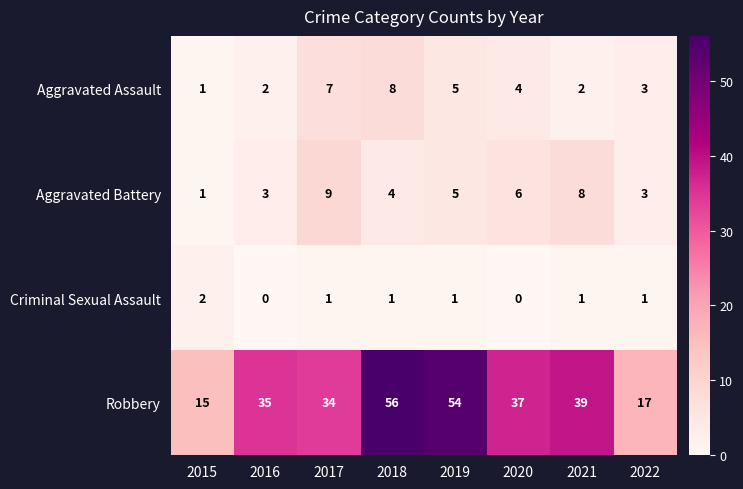

Which series has the widest spread of values?

Robbery